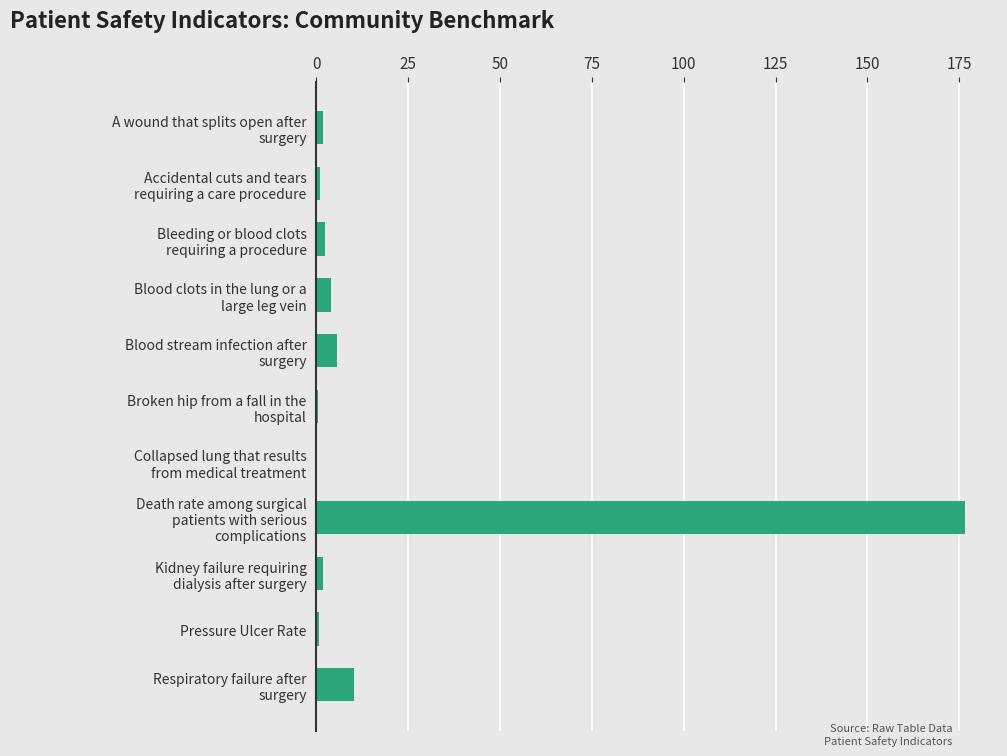

What is the sum of all values?

204.4